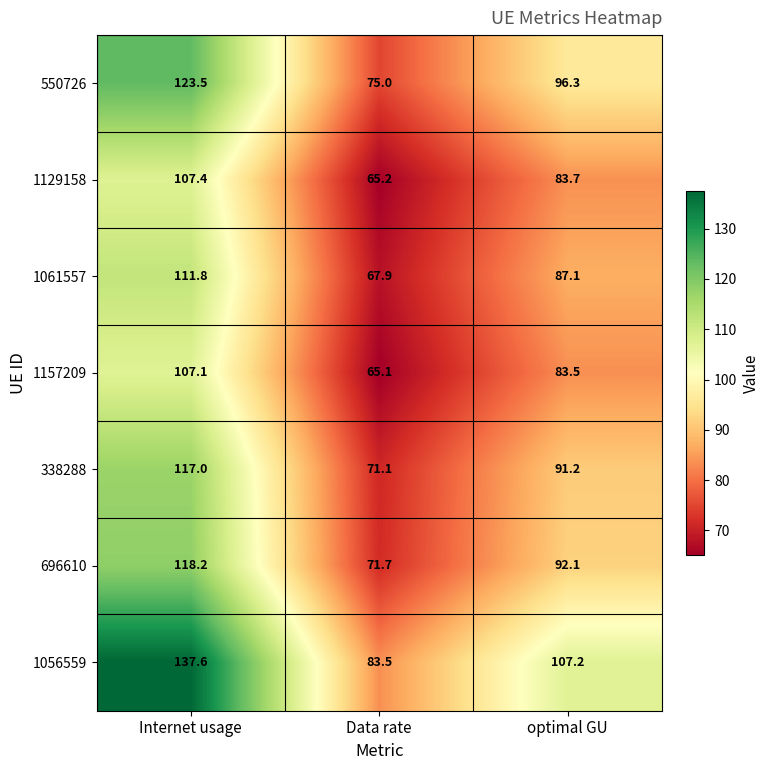

At which category is the sum across all series the highest?

Internet usage